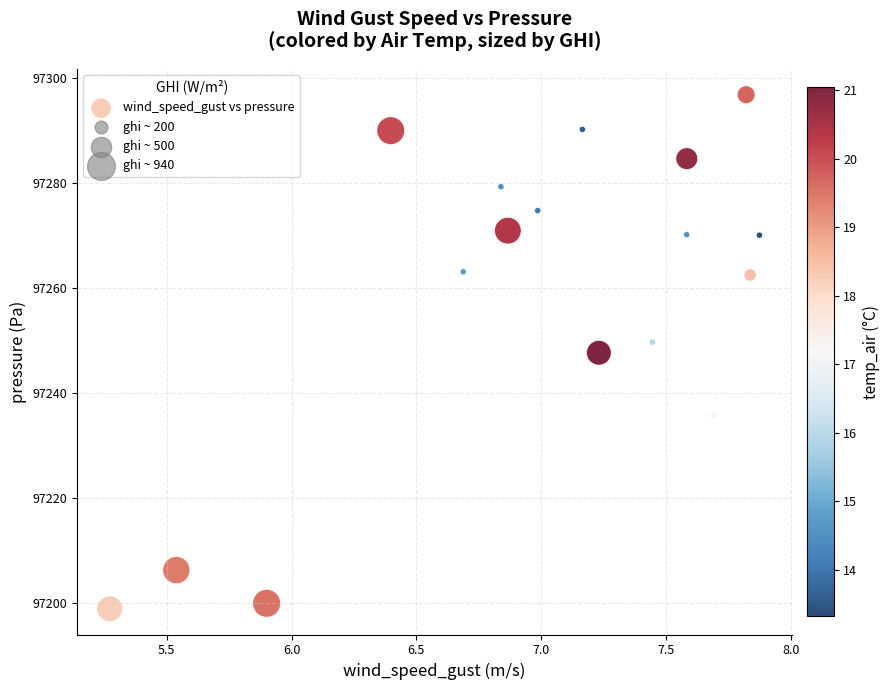

What is the range of X values (max minus min)?

2.6